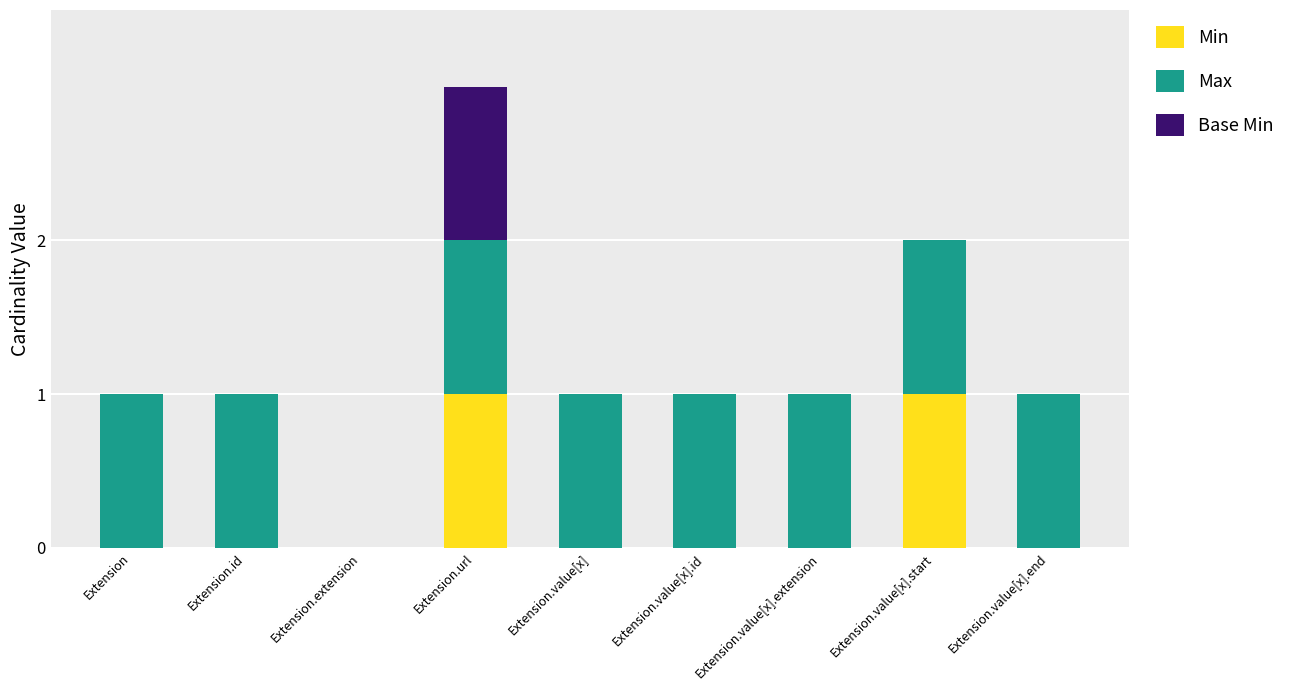

Reading left to right, list the values for the Min series.

Extension=0	Extension.id=0	Extension.extension=0	Extension.url=1	Extension.value[x]=0	Extension.value[x].id=0	Extension.value[x].extension=0	Extension.value[x].start=1	Extension.value[x].end=0